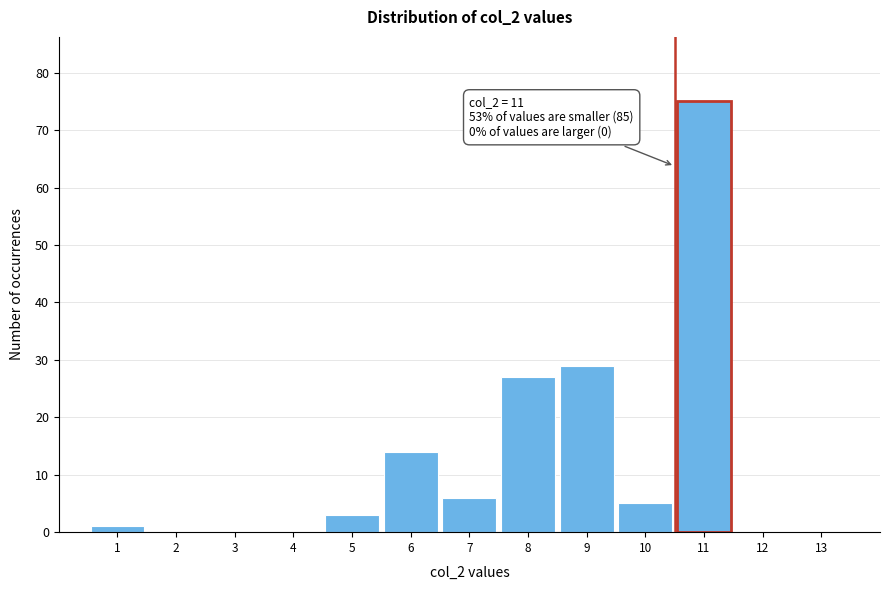

Reading right to left, extract all data points from this chart.

13=0	12=0	11=75	10=5	9=29	8=27	7=6	6=14	5=3	4=0	3=0	2=0	1=1